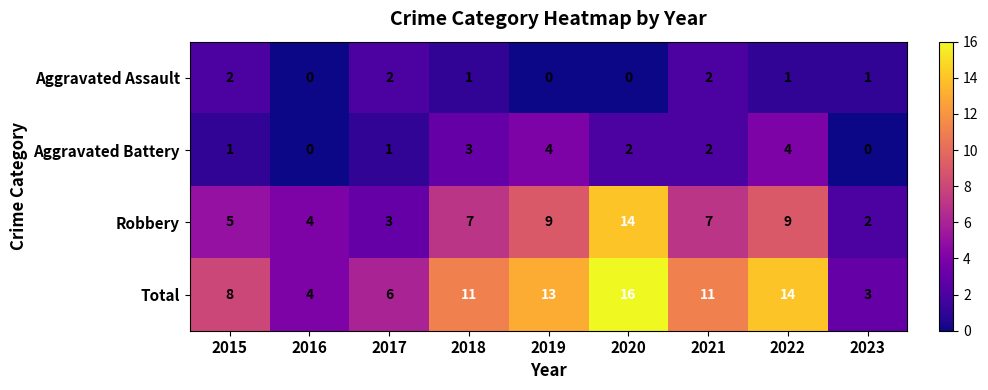

What value does the Robbery series have at 2021, to the nearest 5?

5